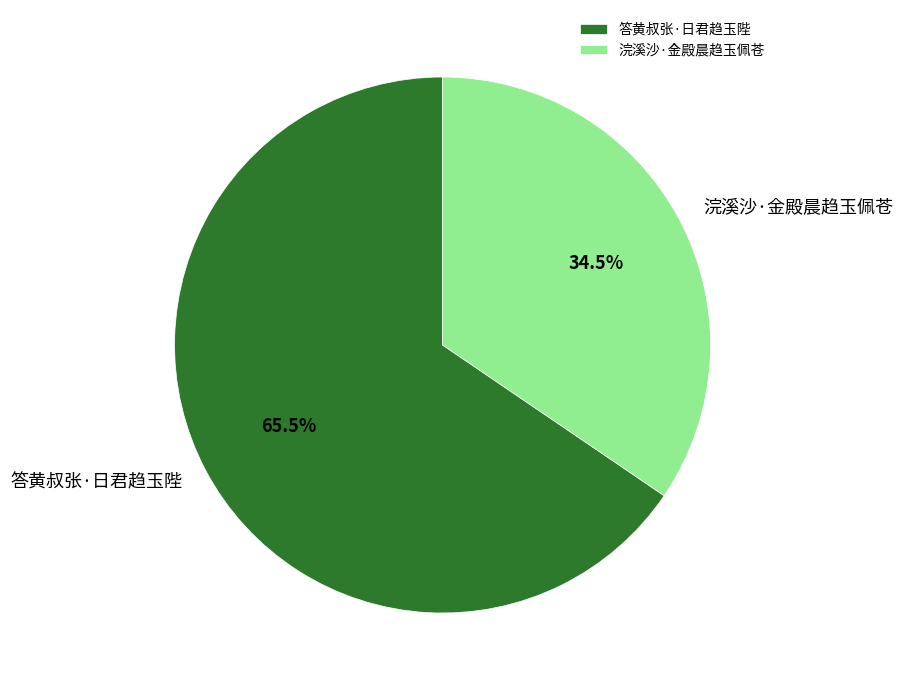

True or false: 浣溪沙·金殿晨趋玉佩苍 accounts for 47% of the total.

False